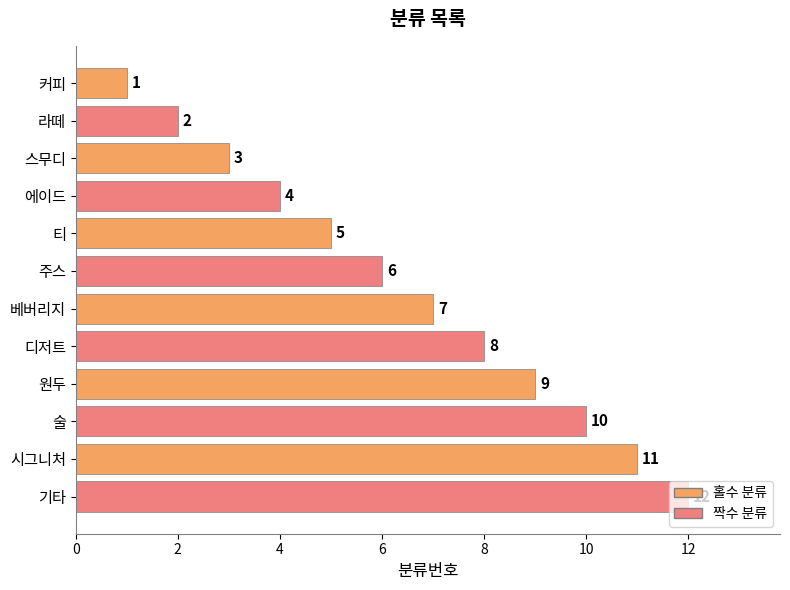

What is the change in value from 커피 to 에이드?

+3